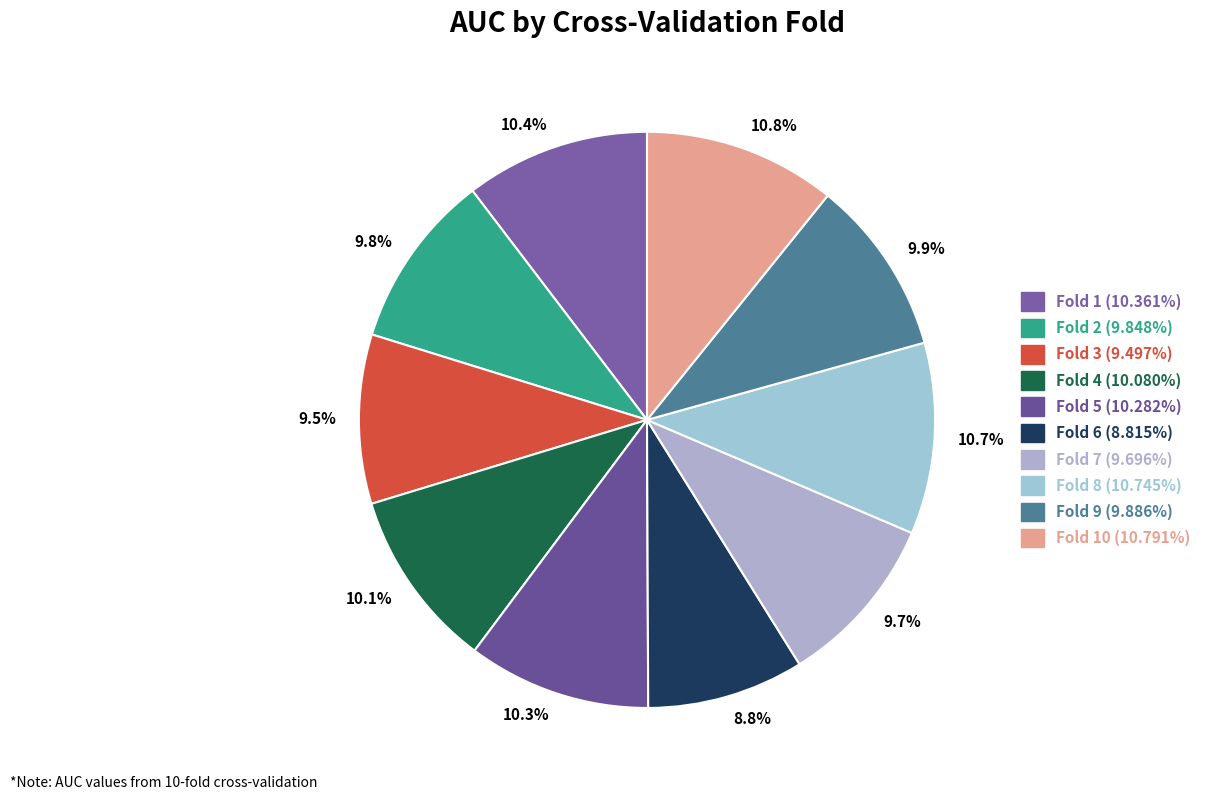

What percentage do 9.8% and 10.1% together represent?

19.9%